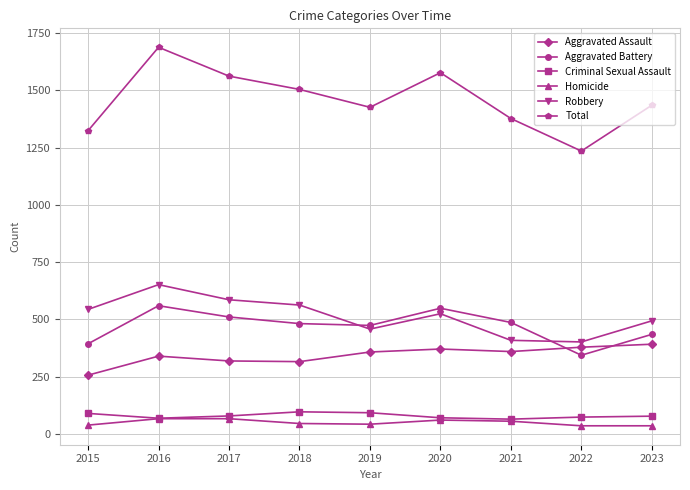

True or false: Total and Homicide cross at least once.

False